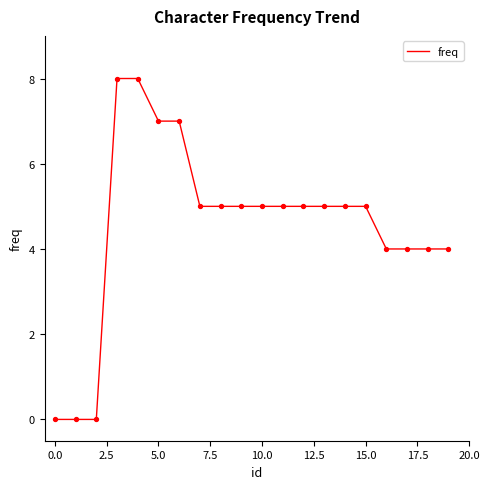

What is the maximum value shown in the chart?

8